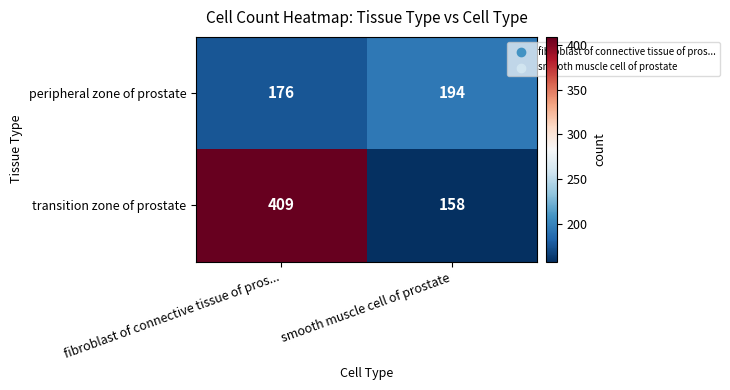

The transition zone of prostate series shows 158 at smooth muscle cell of prostate. True or false?

True